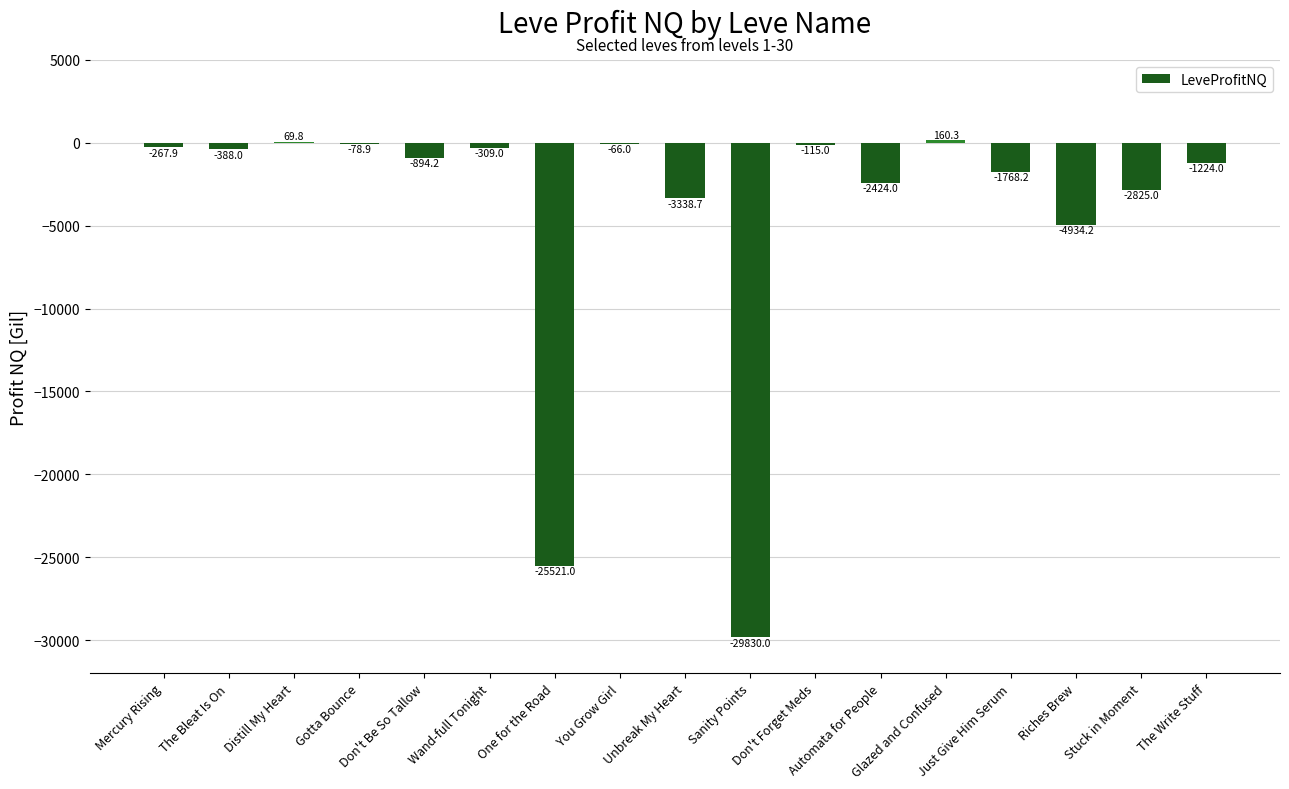

Where does the data first go above -894?

Mercury Rising